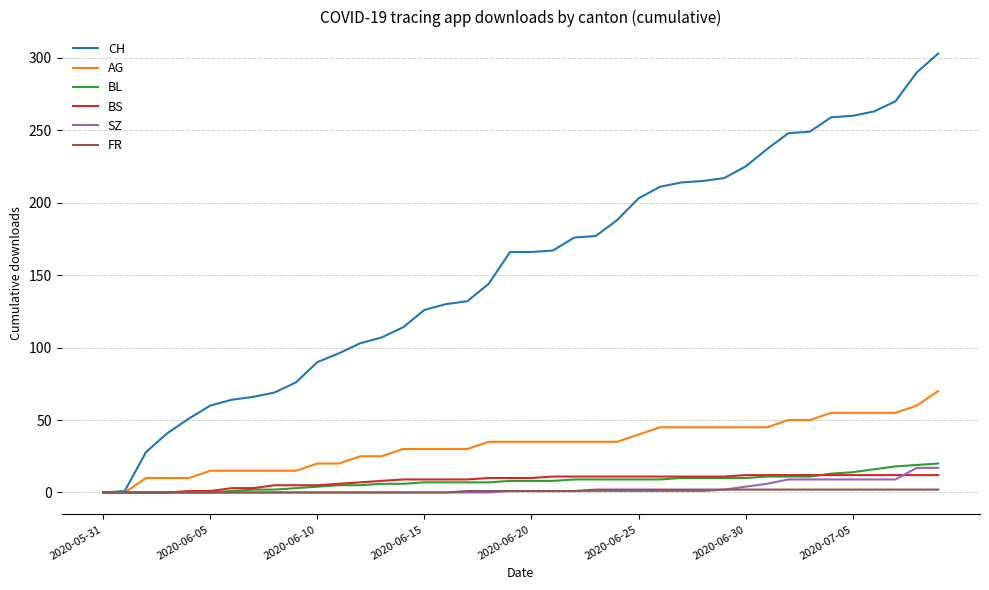

Which series has the largest total across all categories?

CH